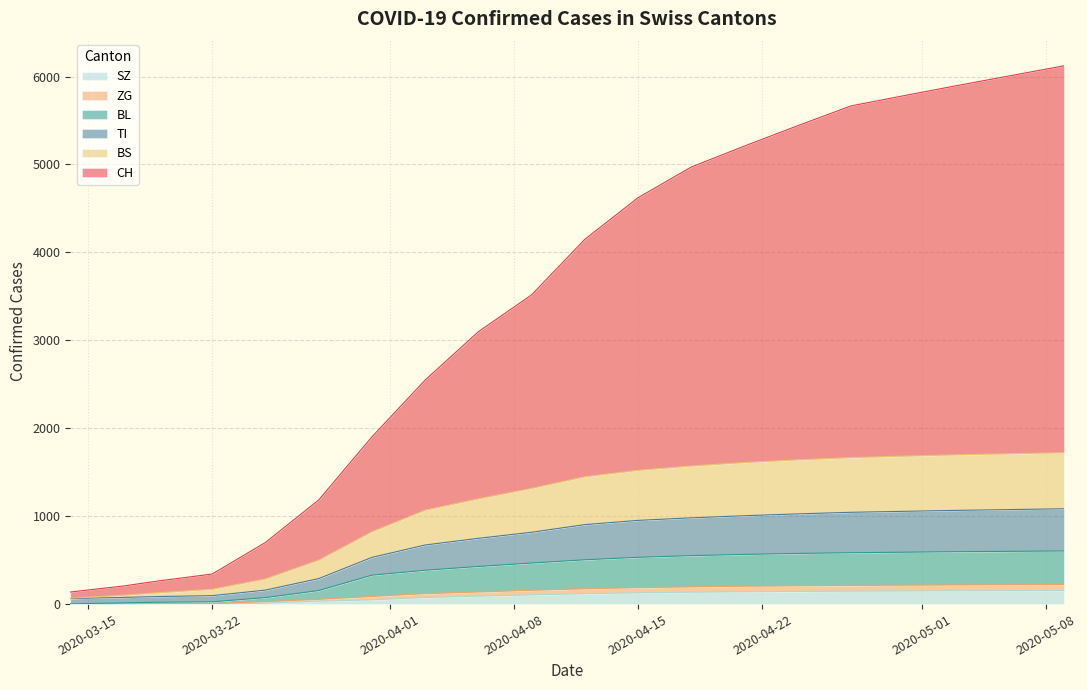

True or false: CH and BS cross at least once.

False